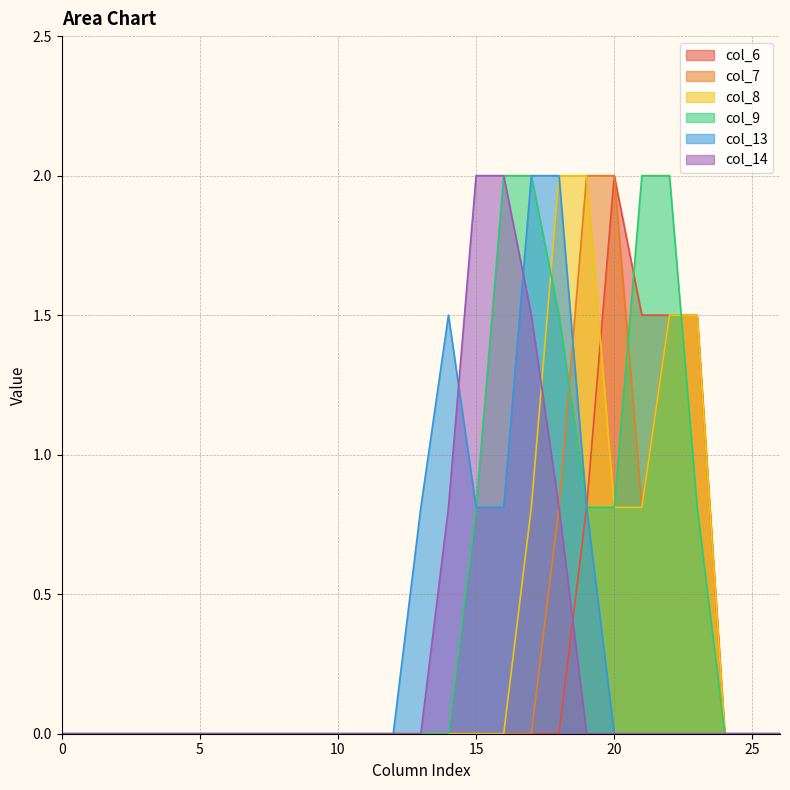

How many intersections are there between col_6 and col_8?

1